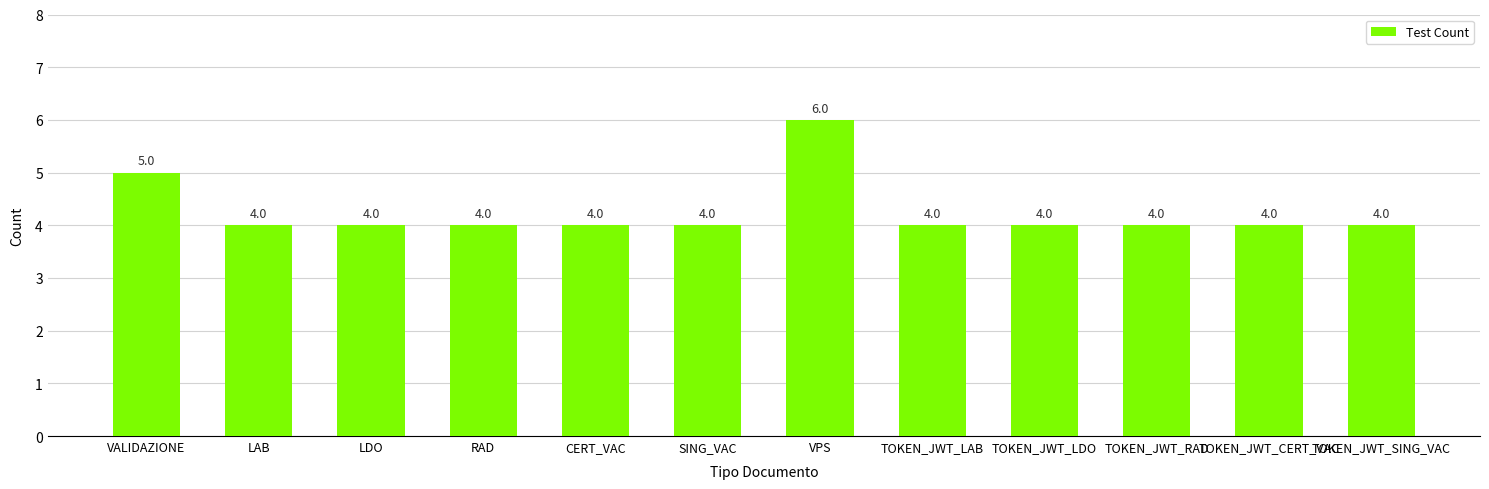

Between TOKEN_JWT_LAB and VPS, which is larger?

VPS